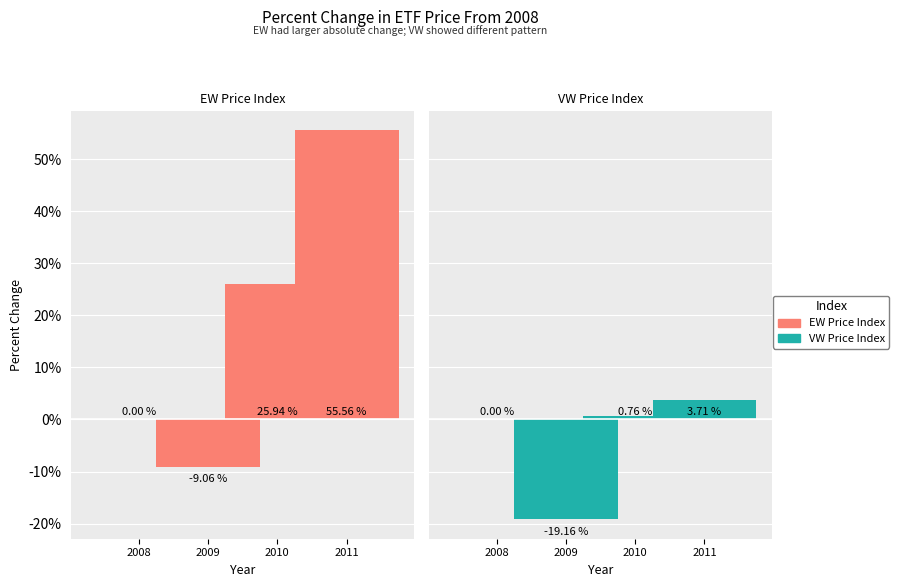

At which label is EW closest to 23?

2010